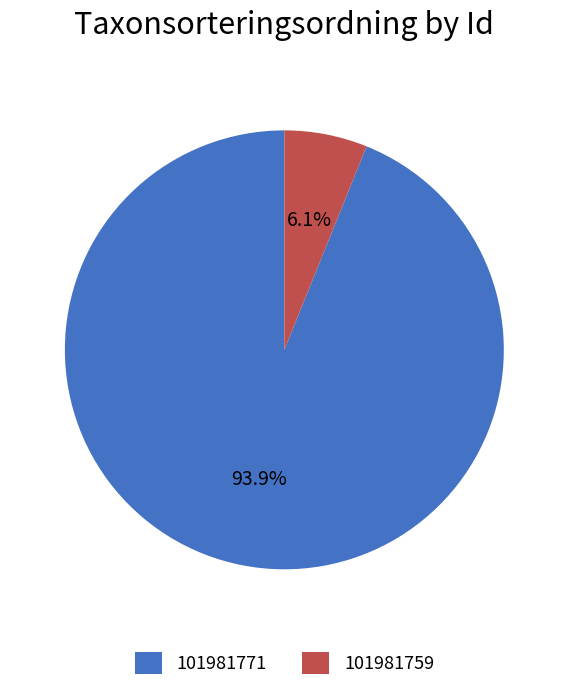

Is it true that 101981771 is 94% of the pie?

True